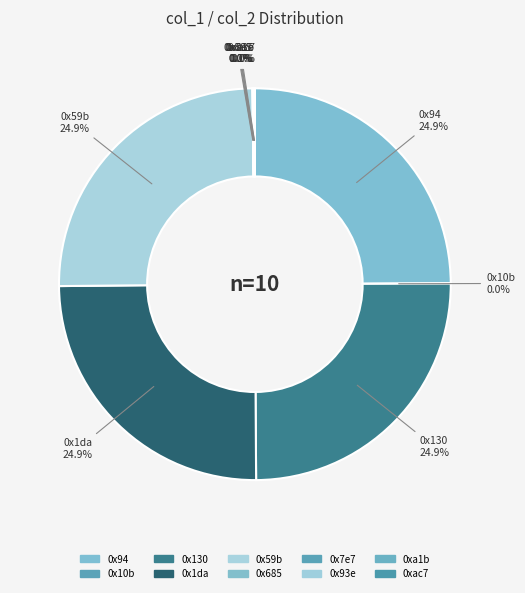

Does any single category account for the majority?

No